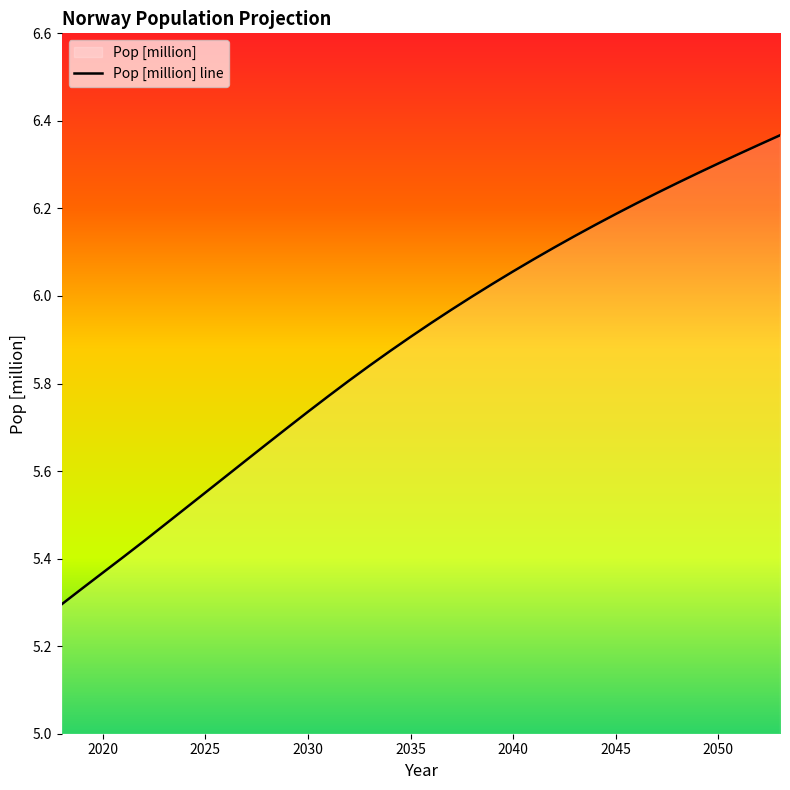

Between 2045 and 2034, which is larger?

2045